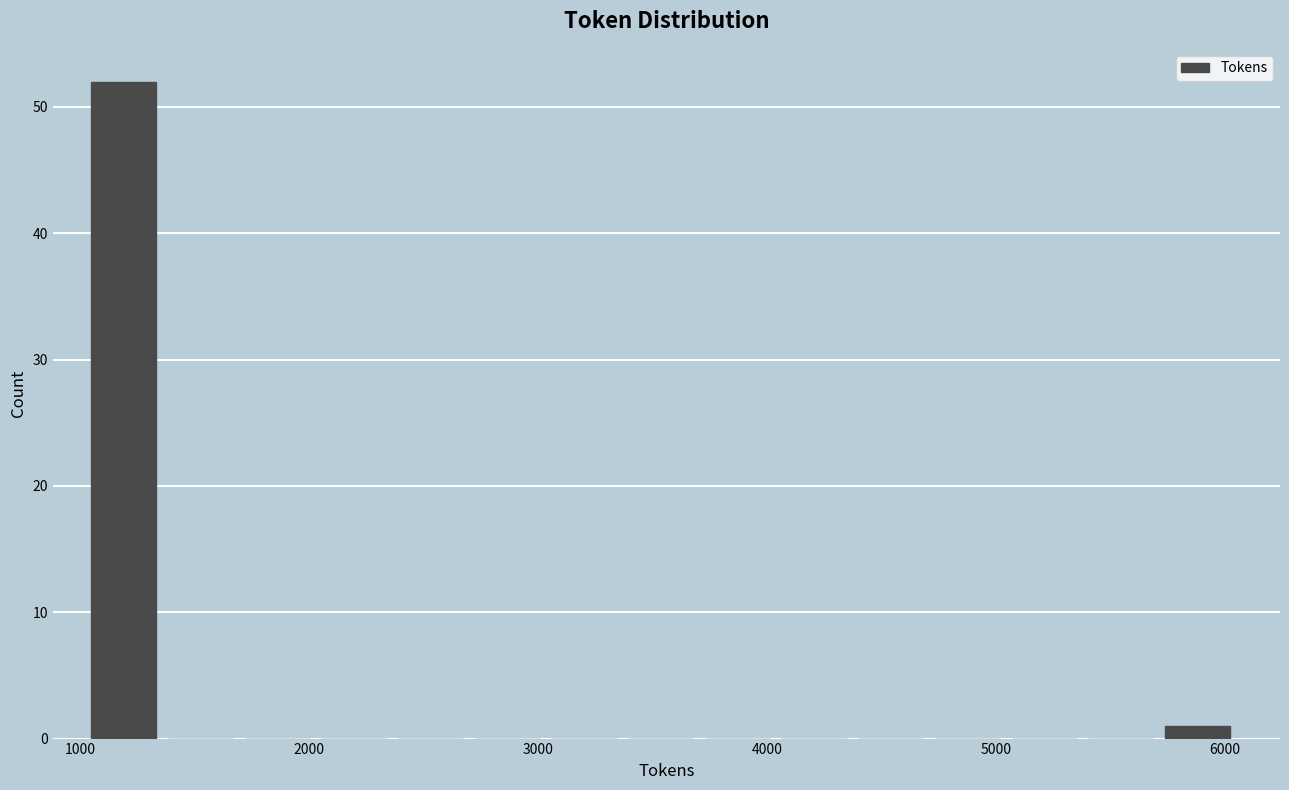

Read against the x-axis, roughly where is the centre of the tallest bar?

1200